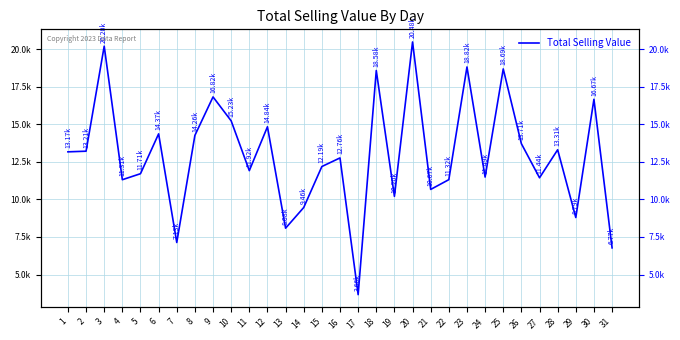

Is it true that the value at 21 is 10665.4?

True